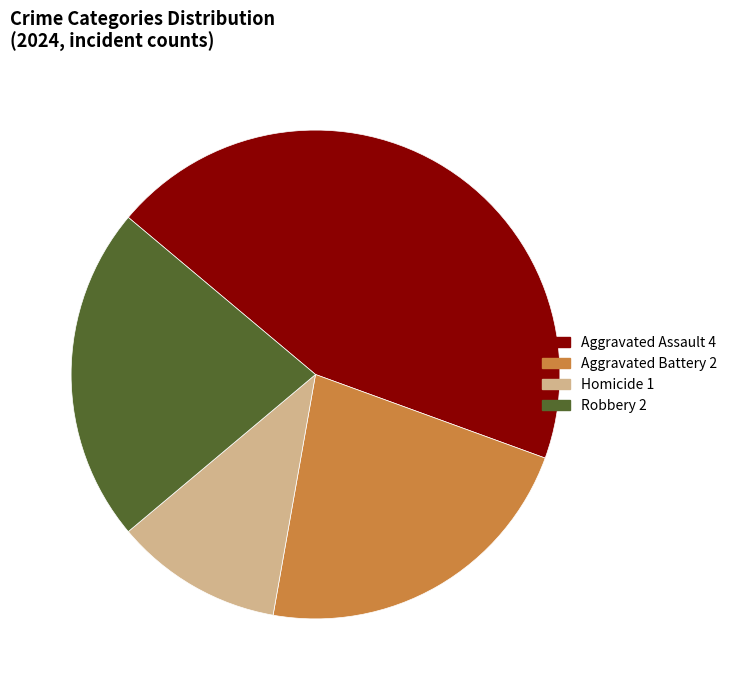

What is the ratio of the value at Robbery to the value at Aggravated Assault?

0.5